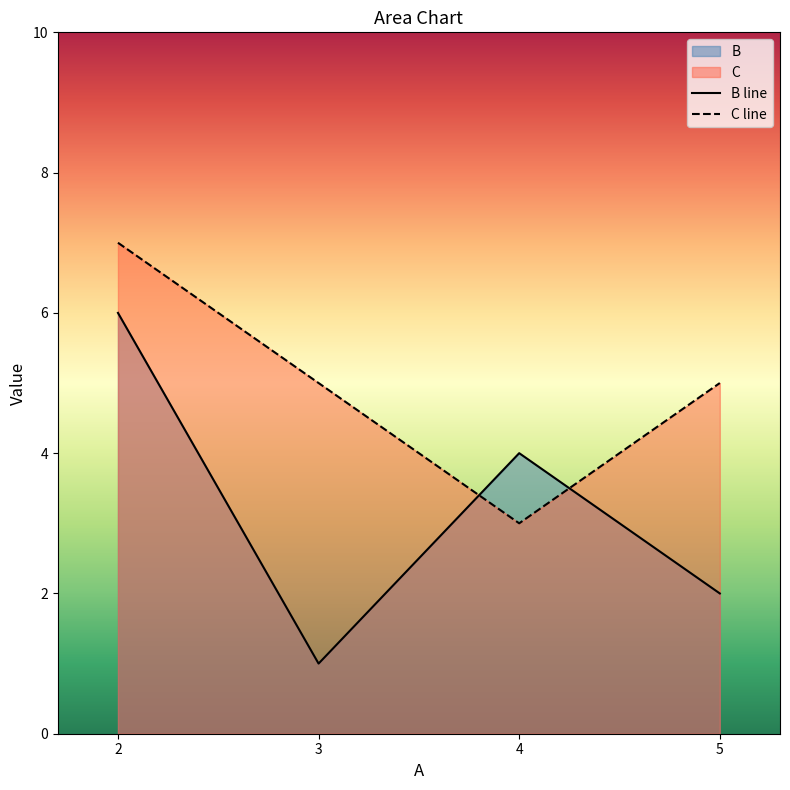

Which series has the largest range (max minus min)?

B line